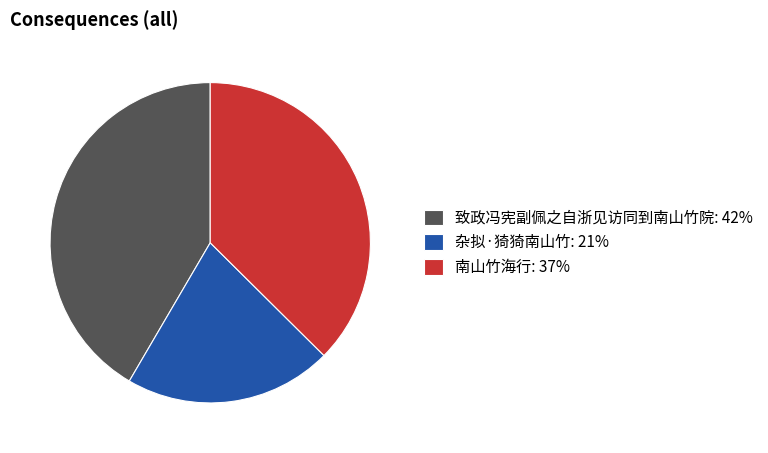

How many slices are in this pie chart?

3